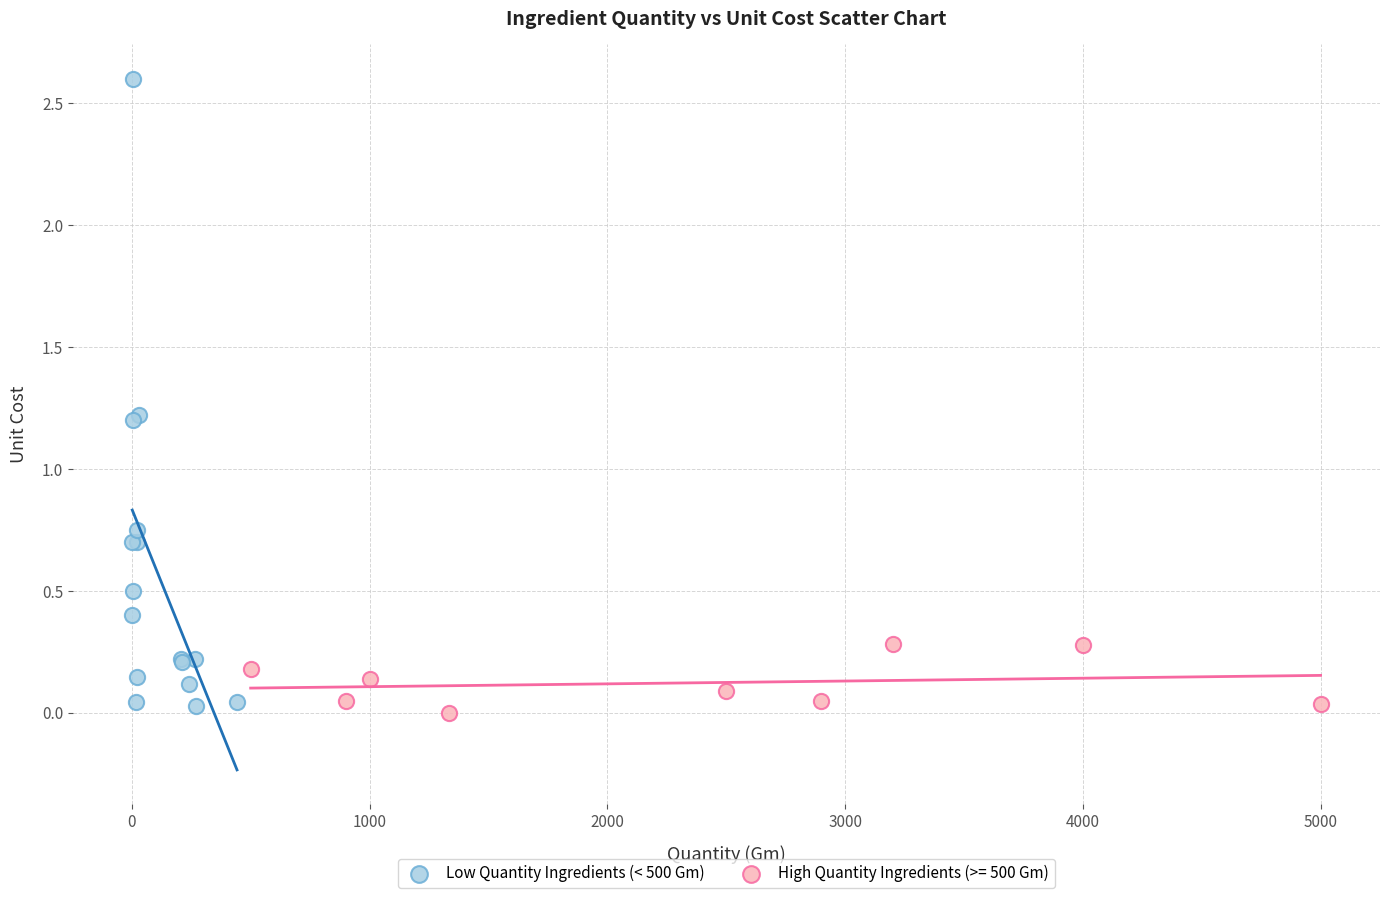

Which series reaches the maximum Y coordinate?

Low Quantity Ingredients (< 500 Gm)